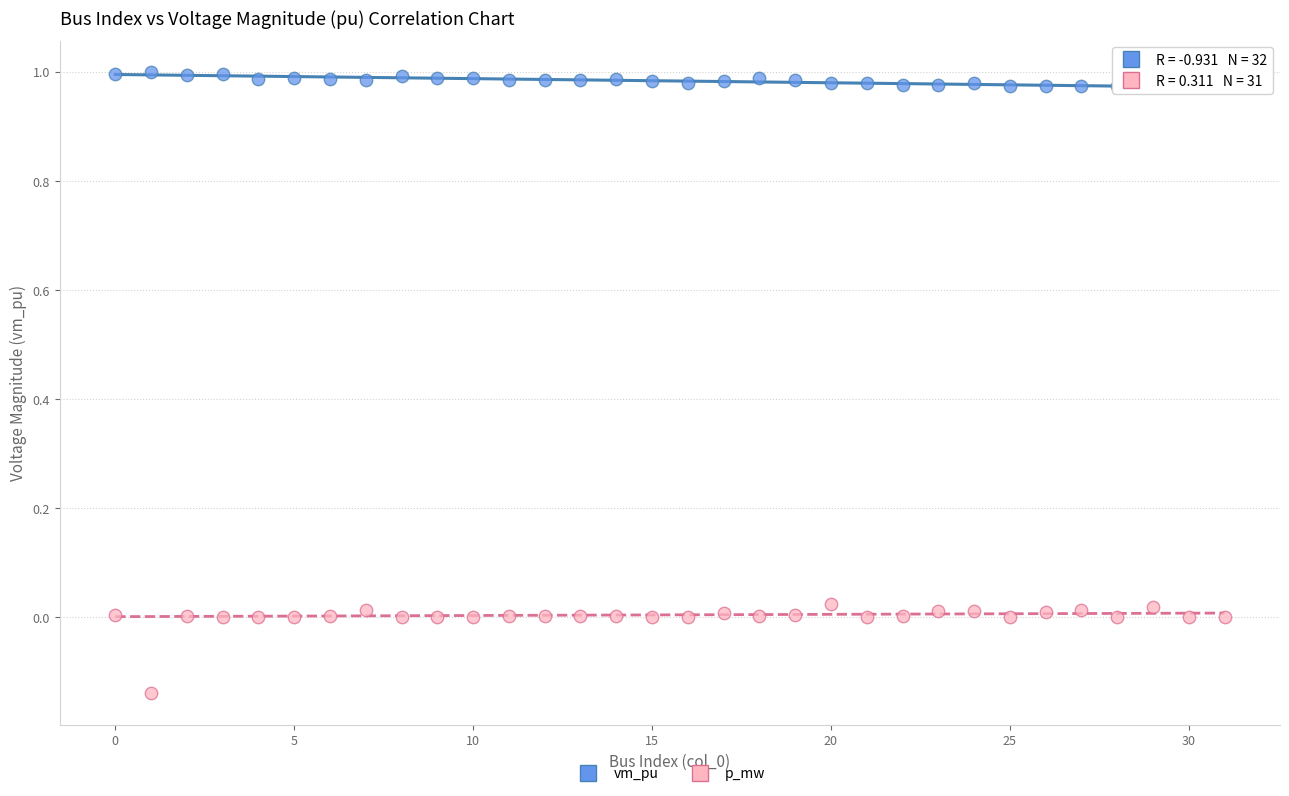

Which series contains the highest Y value?

vm_pu